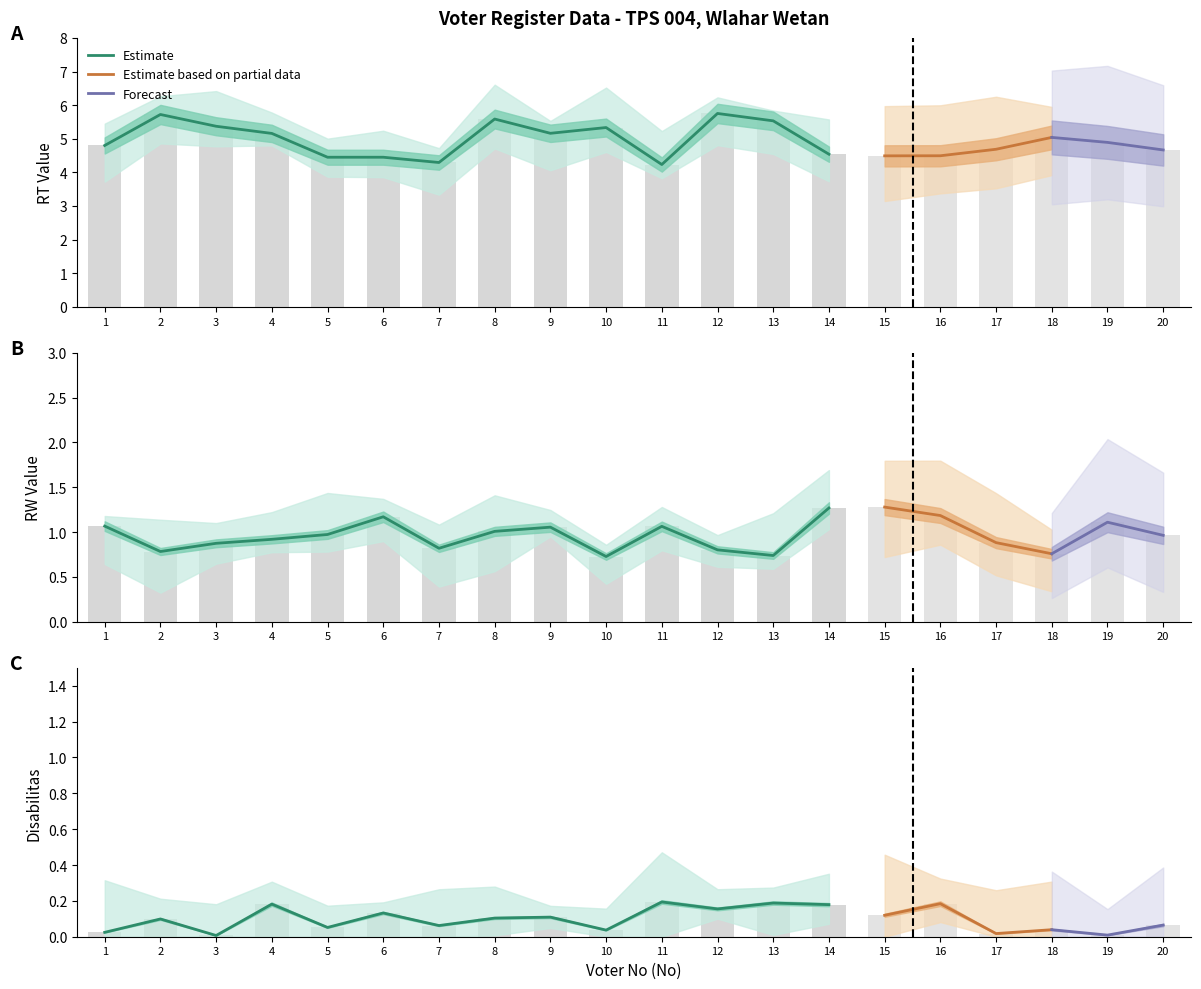

How many categories are shown in the chart?

20